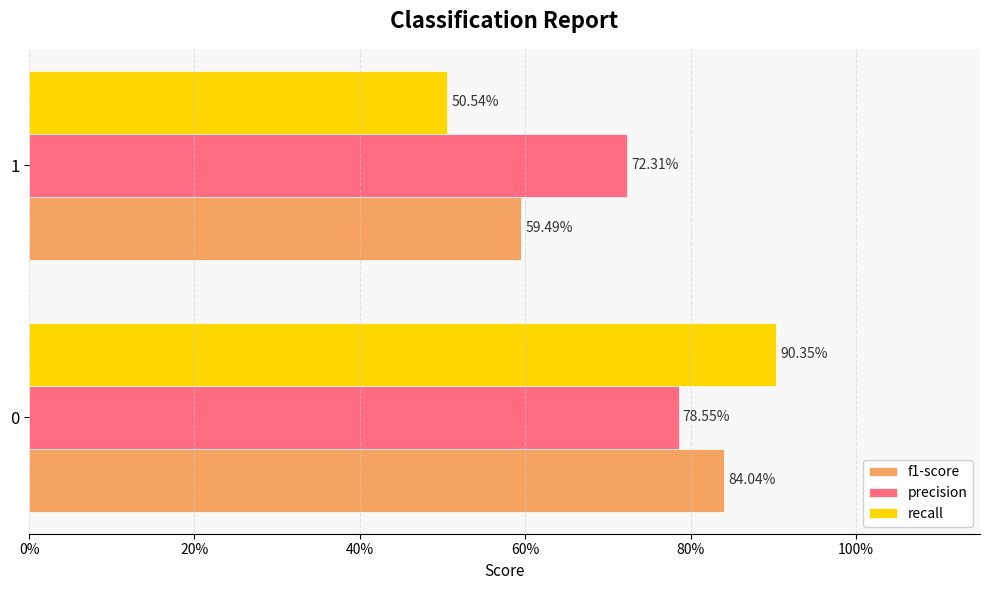

Reading right to left, what are all the values shown in this chart?

f1-score: 0.6	0.8
precision: 0.7	0.8
recall: 0.5	0.9